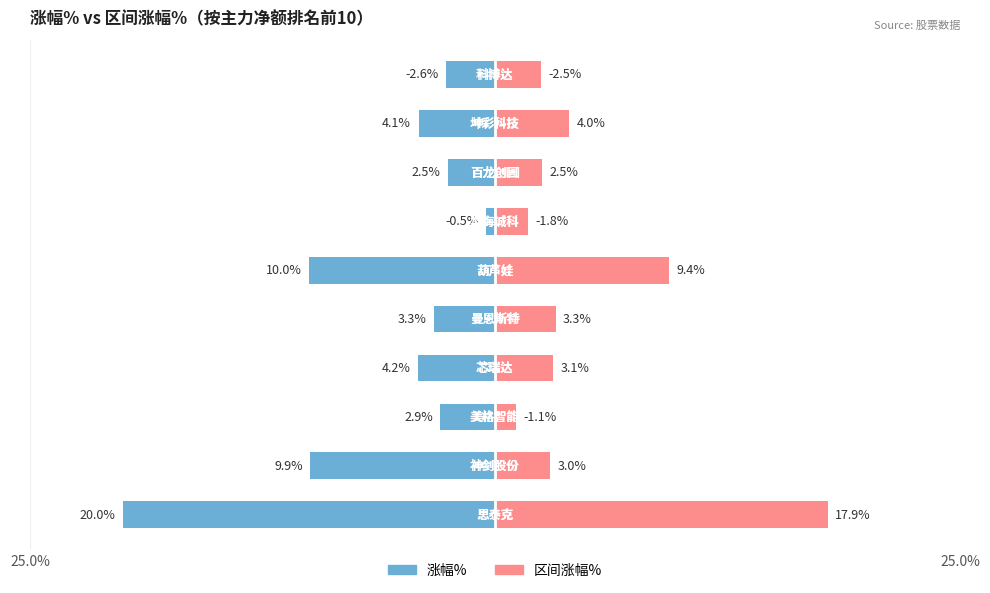

How many data points in 涨幅% are less than -3?

6